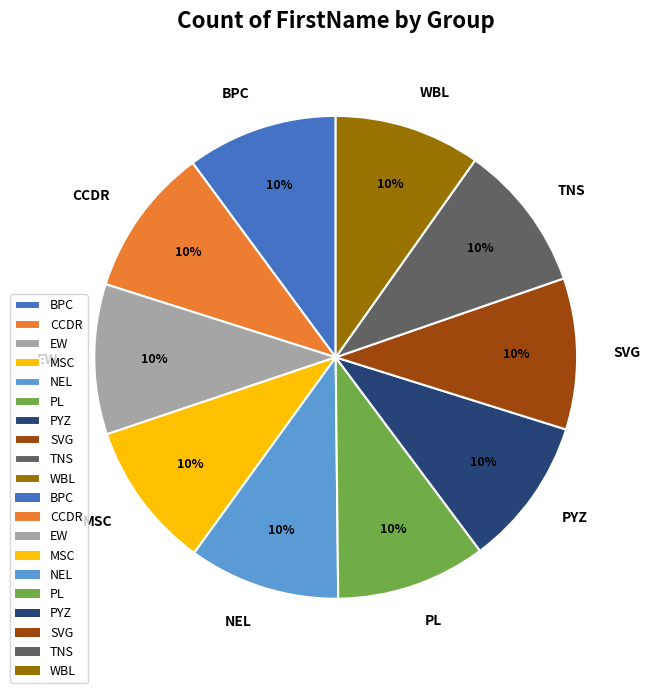

Is there any slice that represents more than half of the pie?

No